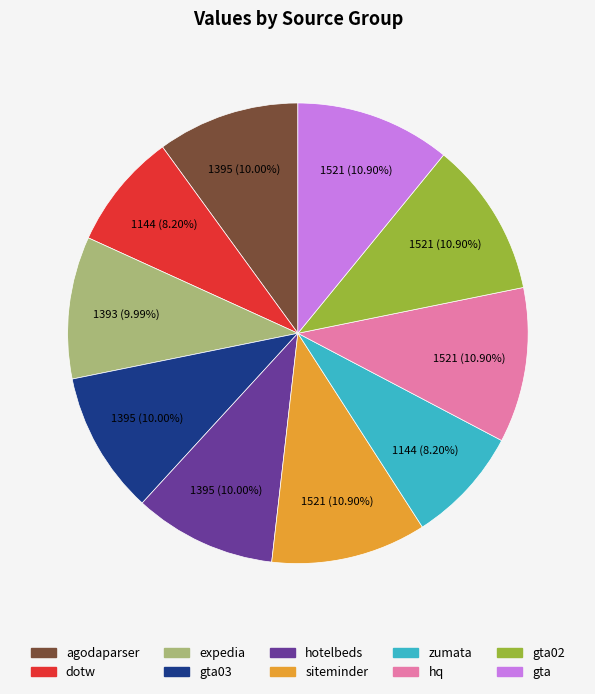

Combined, do hotelbeds and gta02 account for over 50%?

No